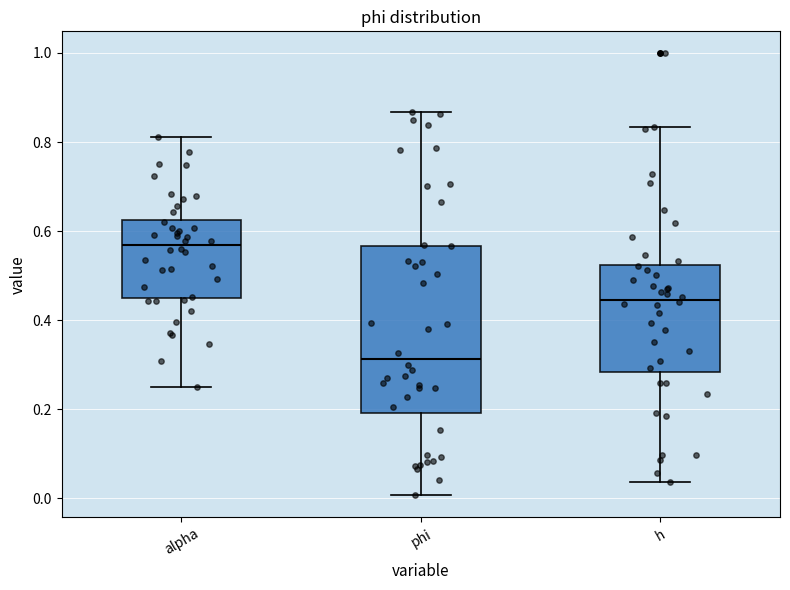

Reading left to right, read every box against the y-axis: the position of its median line, the range the box covers, and the ends of its whiskers. The values are not printed on the chart, so give them approximately, as read against the axis.

alpha: median 0.56, box 0.46 to 0.62, whiskers 0.26 to 0.82
phi: median 0.32, box 0.20 to 0.56, whiskers 0.00 to 0.86
h: median 0.44, box 0.28 to 0.52, whiskers 0.04 to 0.84